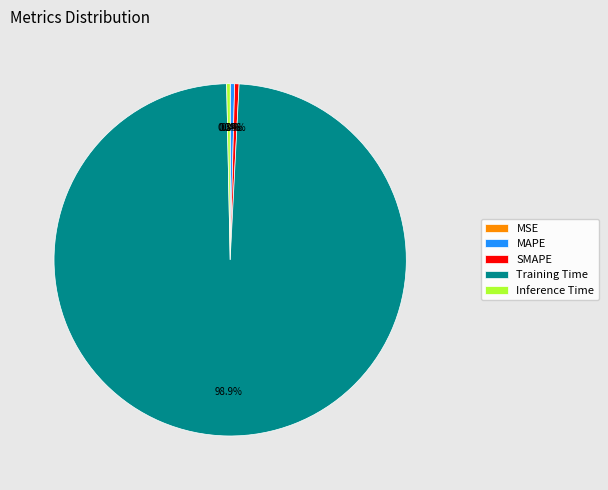

The SMAPE slice represents 1% of the pie. True or false?

False